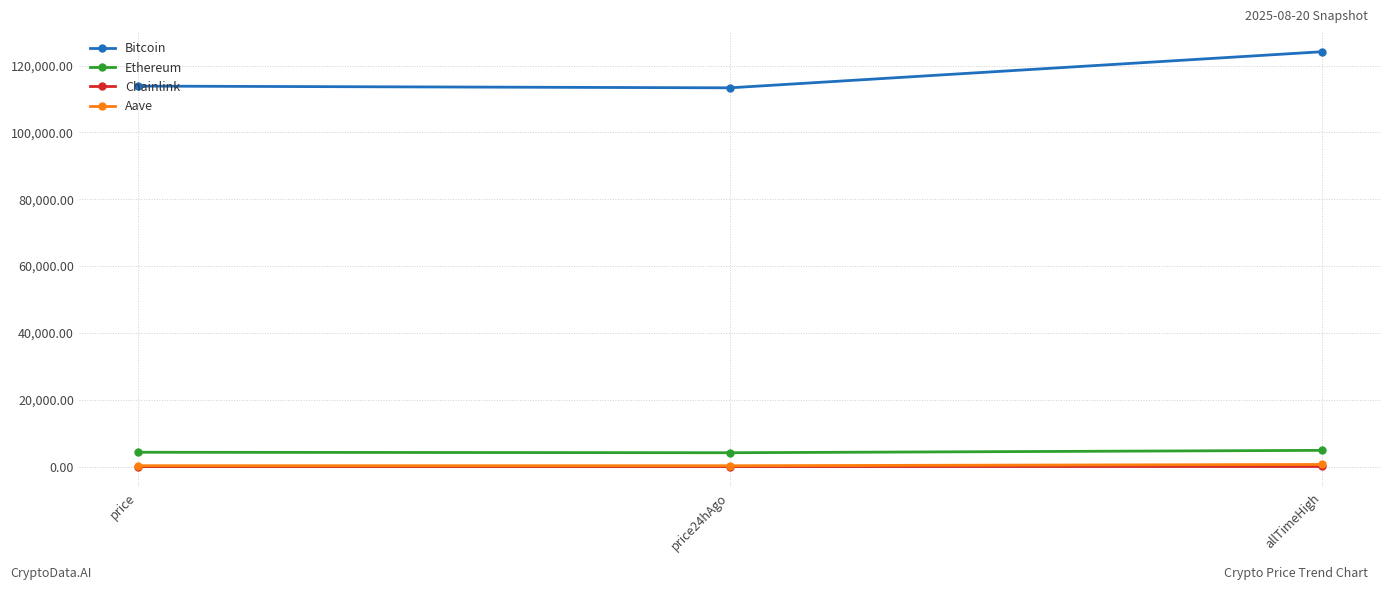

Does the chart display data point markers on the line(s)?

Yes